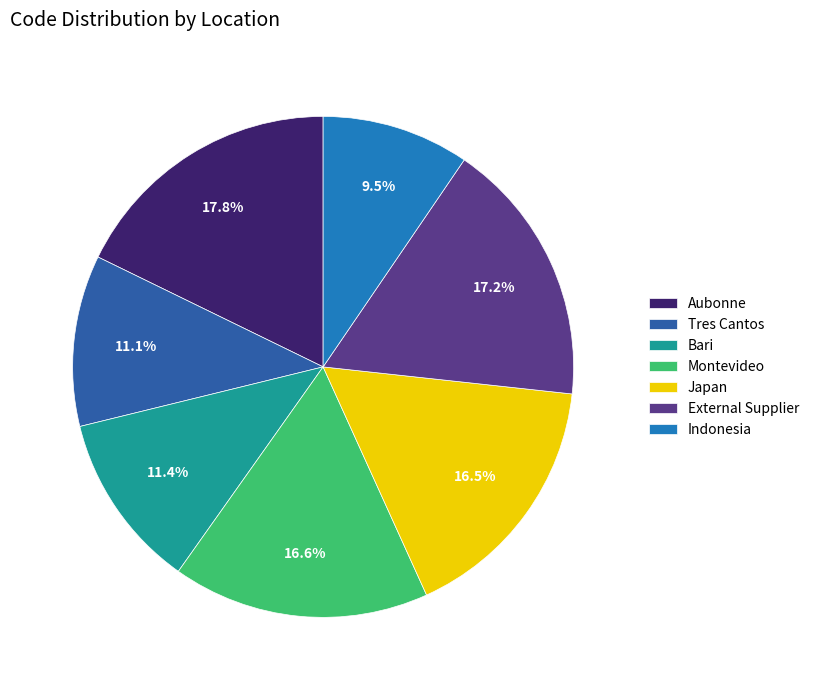

The External Supplier slice represents 4% of the pie. True or false?

False